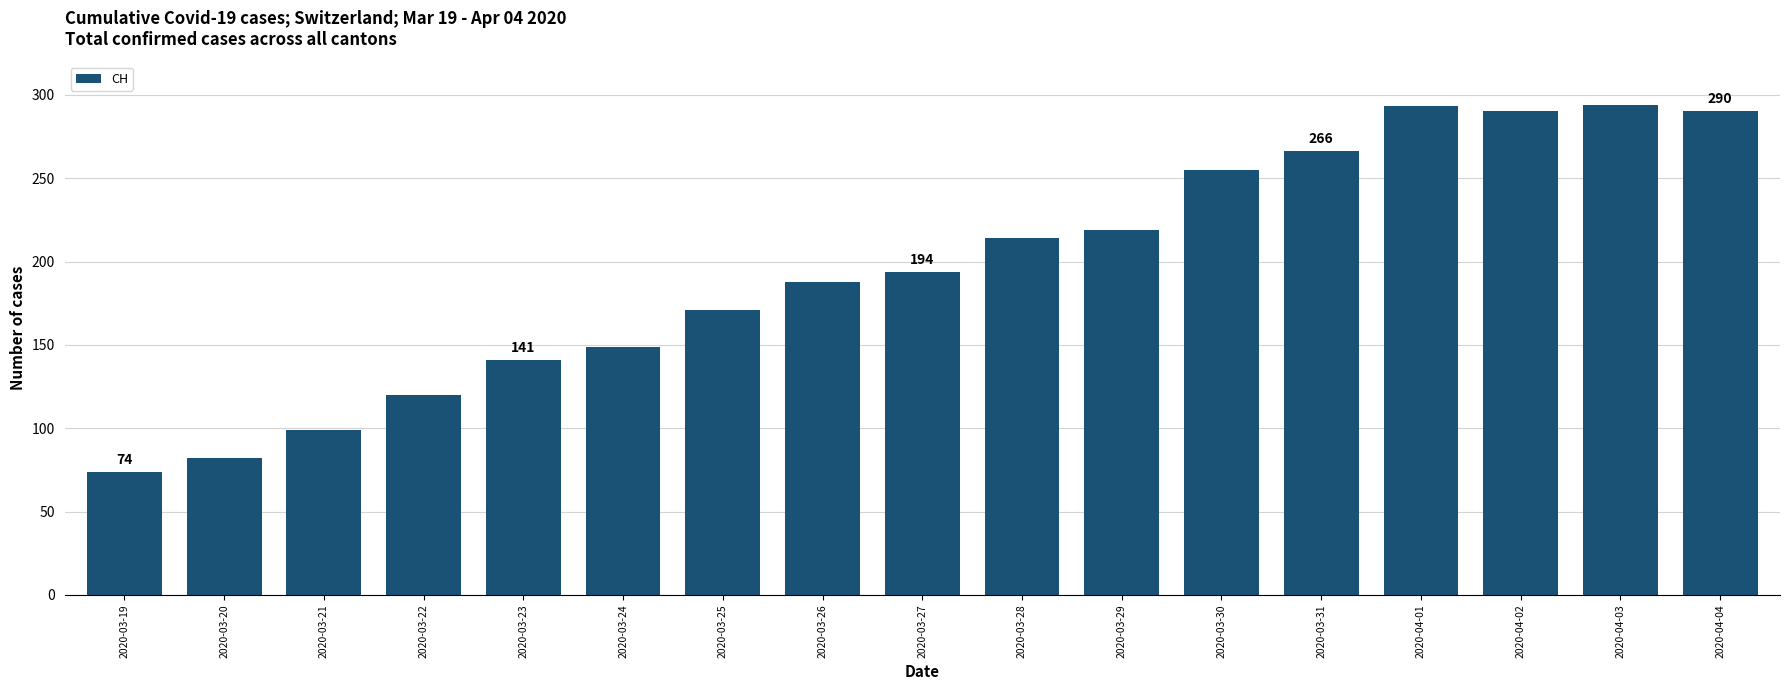

What is the sum of the values at 2020-04-01 and 2020-03-21?

392